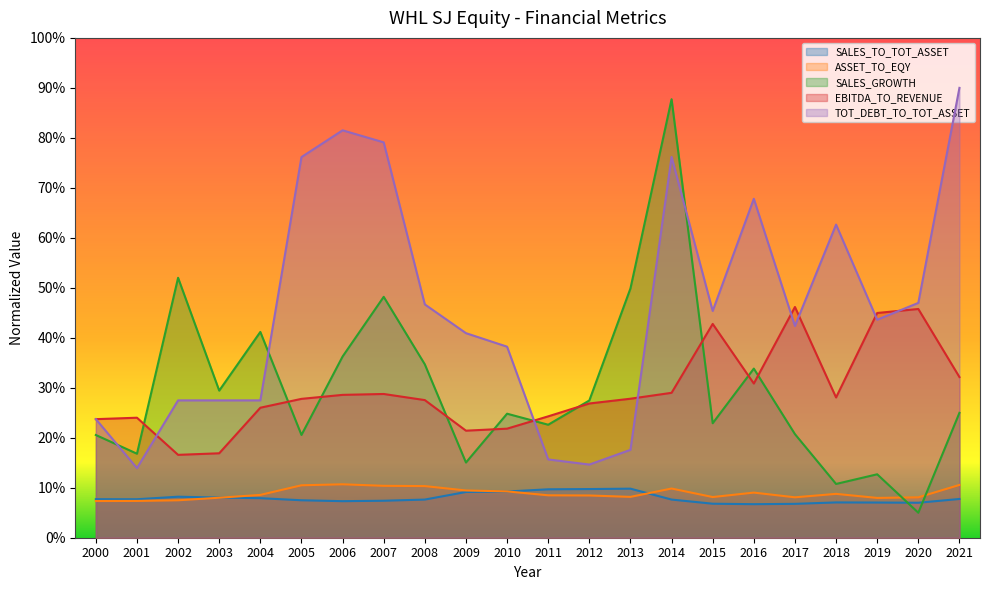

How many values in the SALES_GROWTH series exceed 24?

12